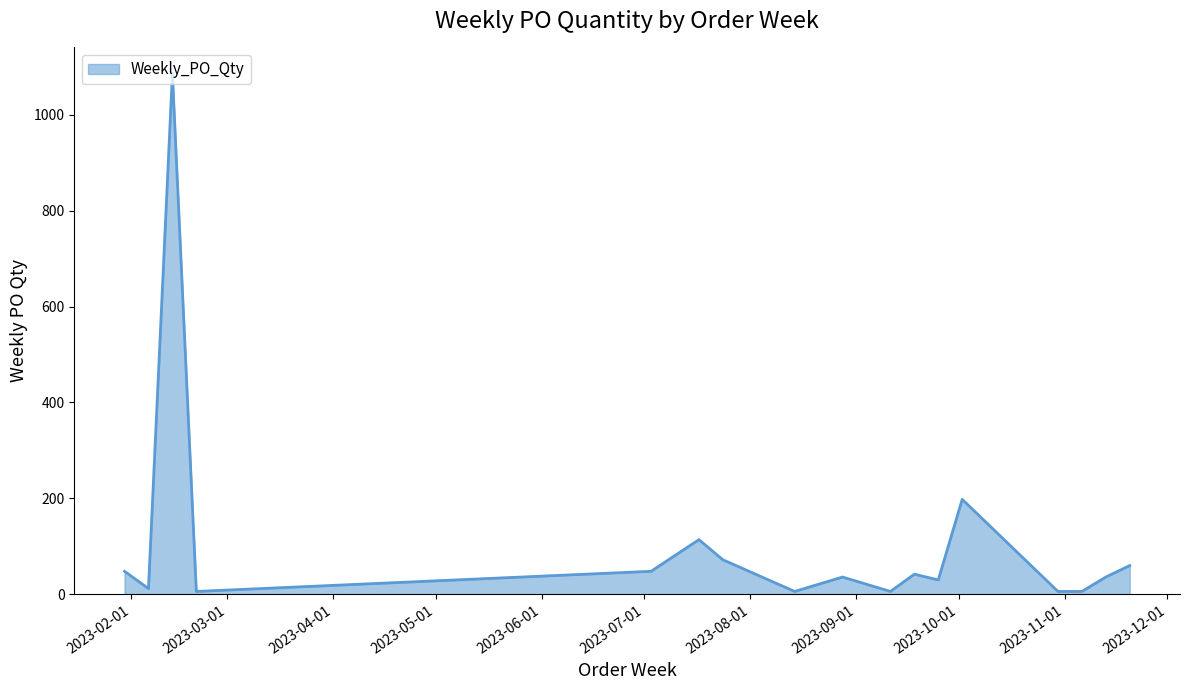

What is the difference between the maximum and minimum values?

1080